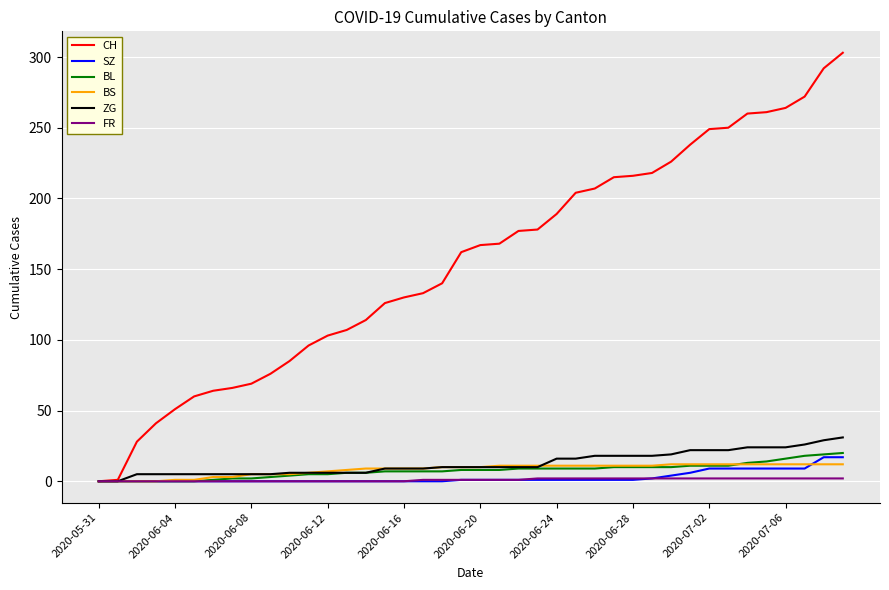

Which series has the largest total across all categories?

CH